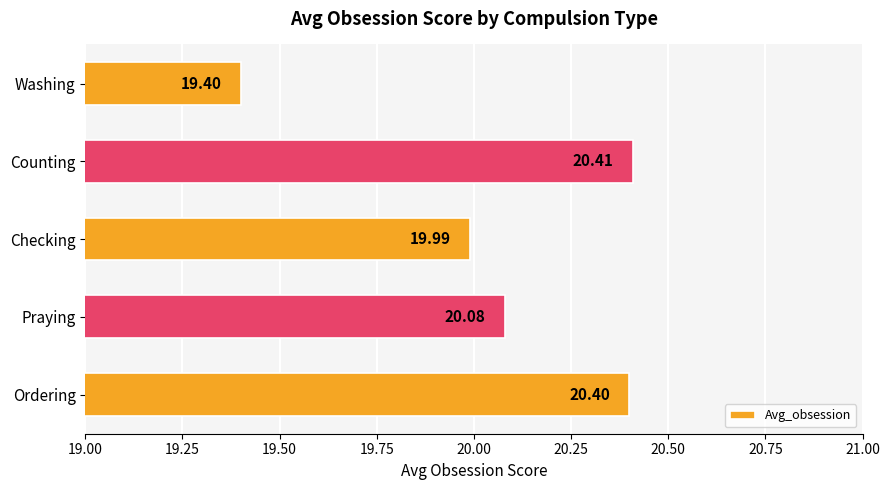

How many data points are less than 20?

2